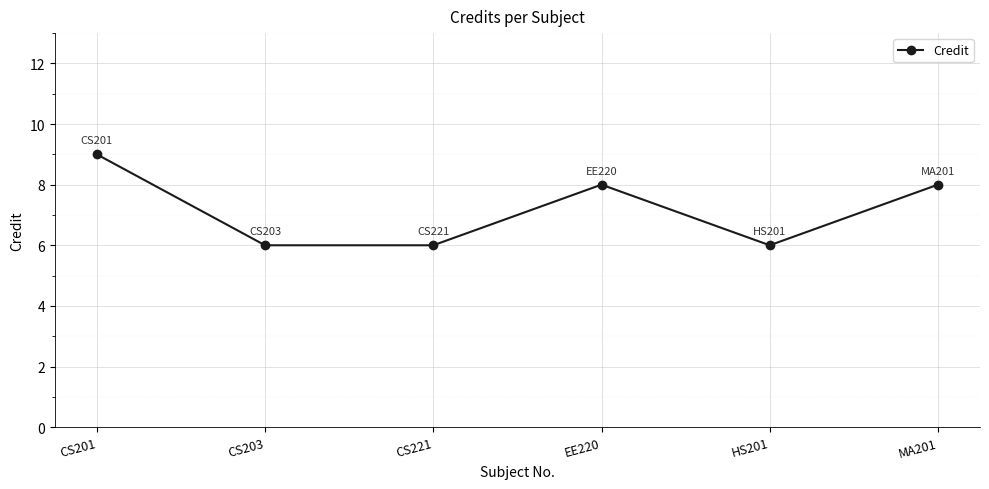

What is the ratio of the value at EE220 to the value at HS201?

1.3